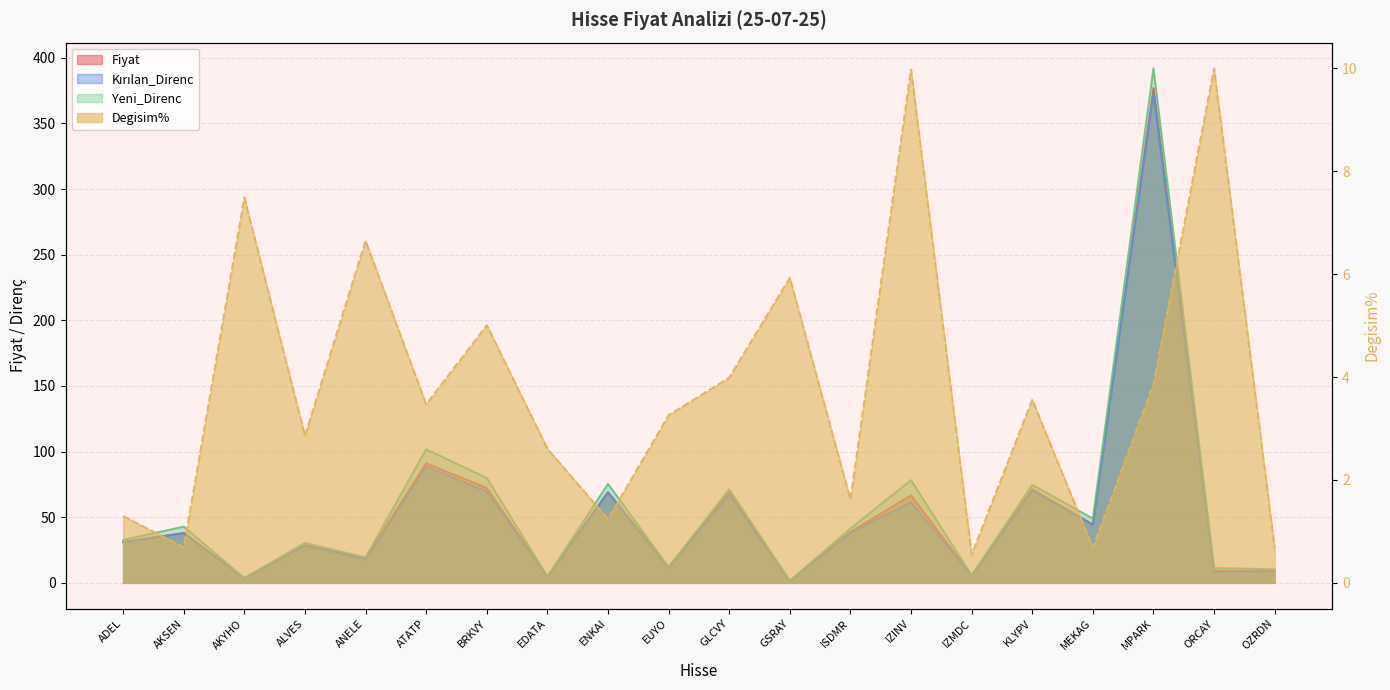

At which category is the sum across all series the highest?

MPARK